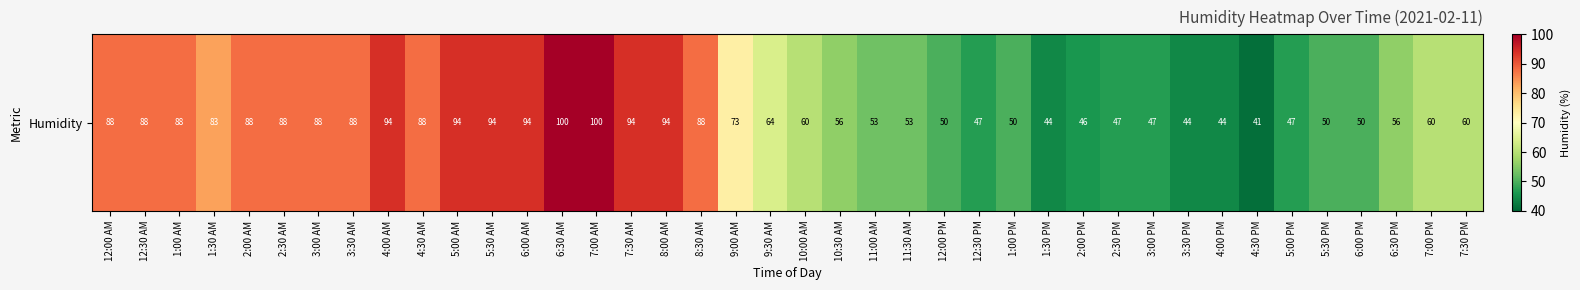

What is the sum of all values?

2781